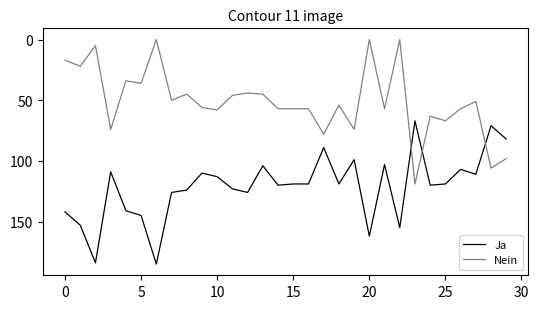

What is the maximum value for Ja?

185